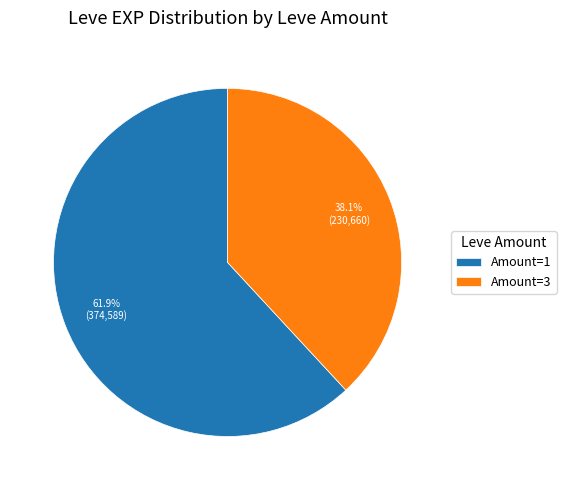

How many slices are in this pie chart?

2